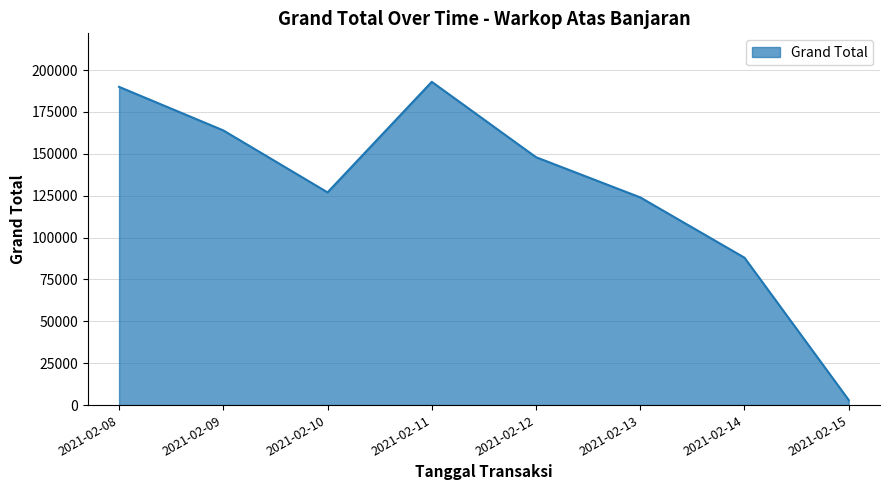

Is it true that the value at 2021-02-08 is 190000?

True